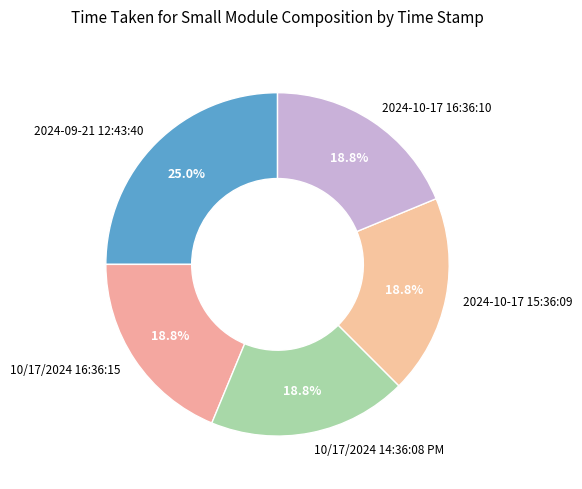

To the nearest percent, what percentage of the pie is 2024-10-17 16:36:10?

19%